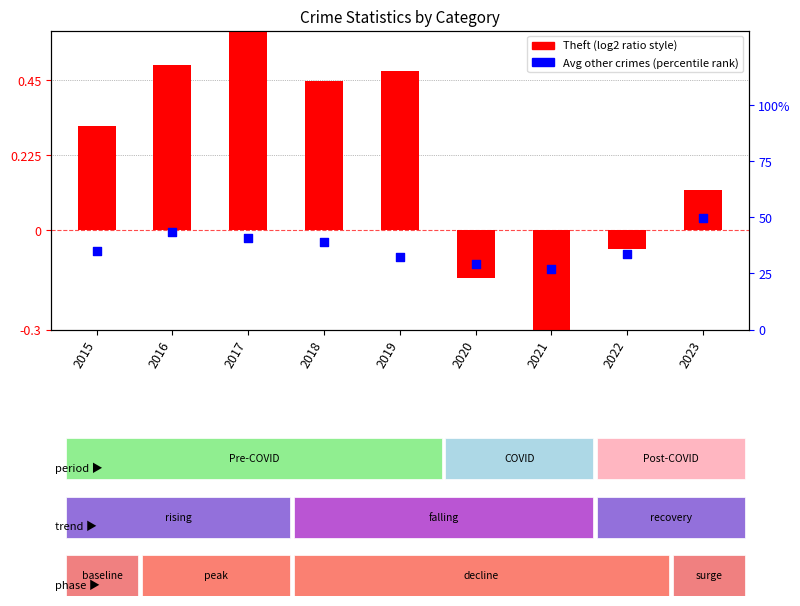

What is the ratio of the value at 2018 to the value at 2015?

1.1